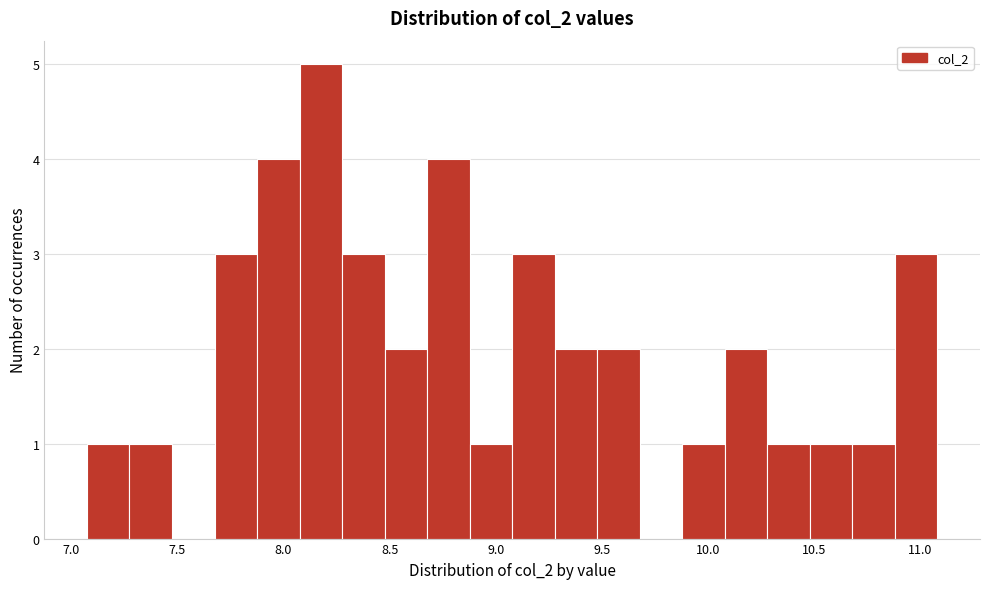

Reading left to right, list every bar in this chart as the range it spans on the x-axis followed by its height. Neither the bar edges nor the heights are printed on the chart, so give them approximately, as read against the axes.

7.05 to 7.25: 1
7.25 to 7.45: 1
7.45 to 7.65: 0
7.65 to 7.90: 3
7.90 to 8.10: 4
8.10 to 8.30: 5
8.30 to 8.50: 3
8.50 to 8.70: 2
8.70 to 8.90: 4
8.90 to 9.10: 1
9.10 to 9.30: 3
9.30 to 9.50: 2
9.50 to 9.70: 2
9.70 to 9.90: 0
9.90 to 10.10: 1
10.10 to 10.30: 2
10.30 to 10.50: 1
10.50 to 10.70: 1
10.70 to 10.90: 1
10.90 to 11.10: 3